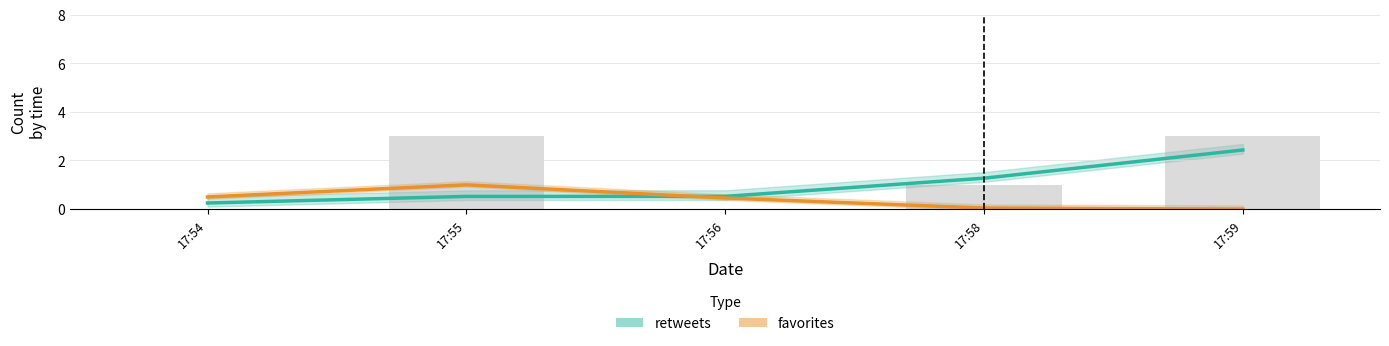

The value of favorites at 17:55 is 1.0. True or false?

True